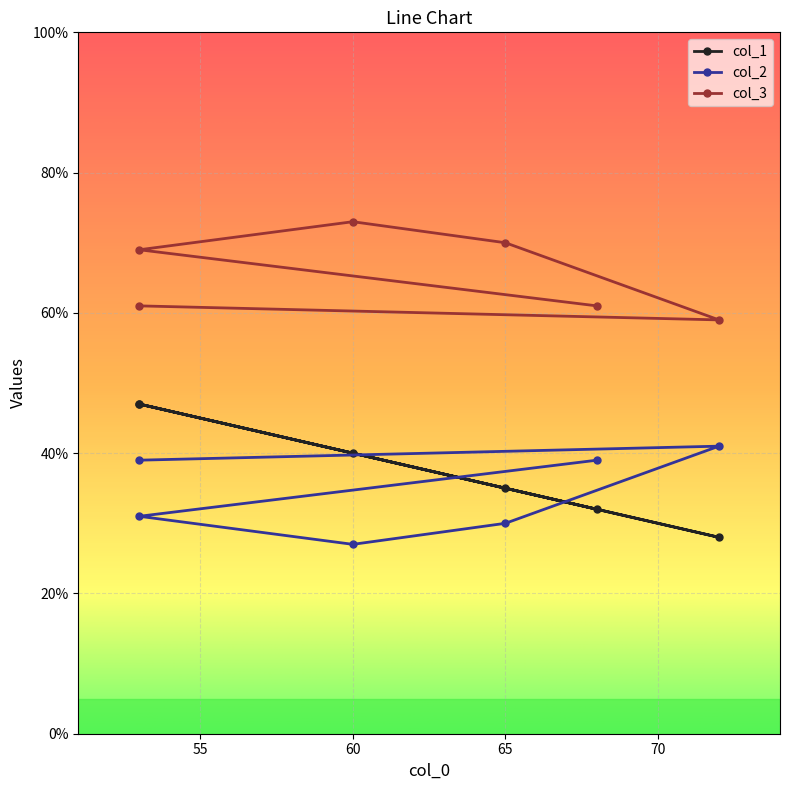

Count the number of data series in this chart.

3